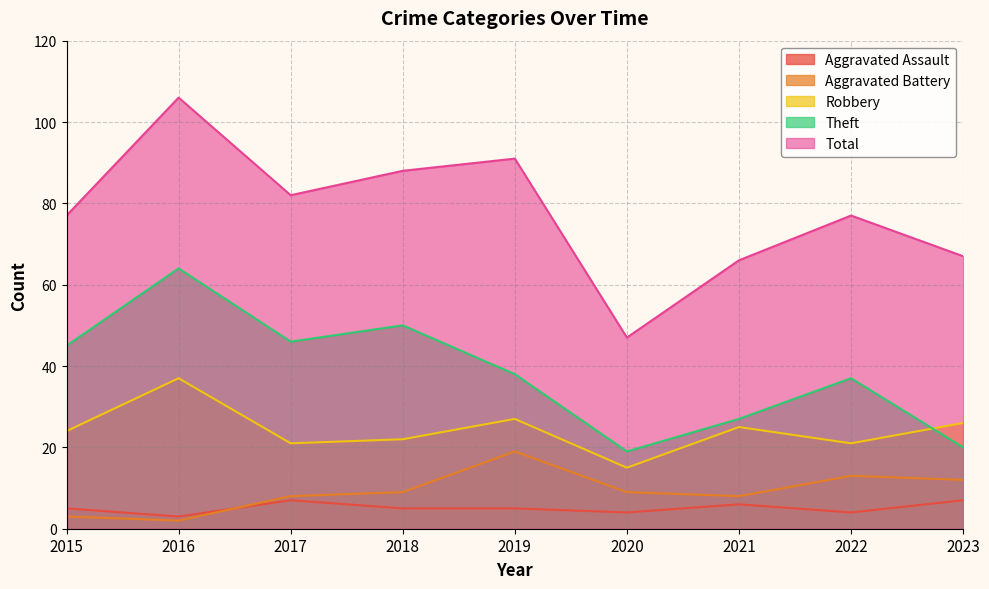

The Aggravated Battery series shows 5 at 2023. True or false?

False